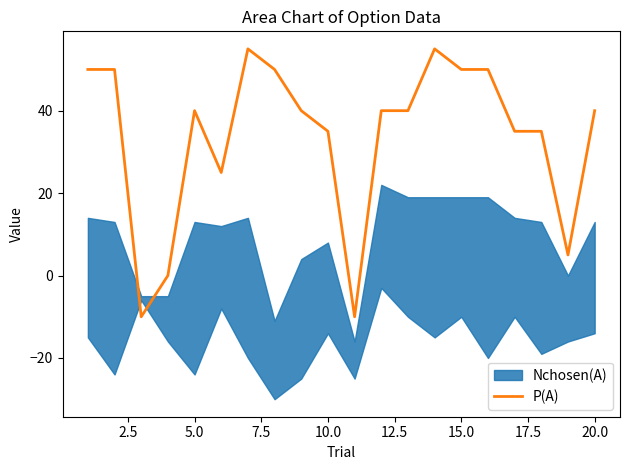

What is the highest value of the P(A) series?

55